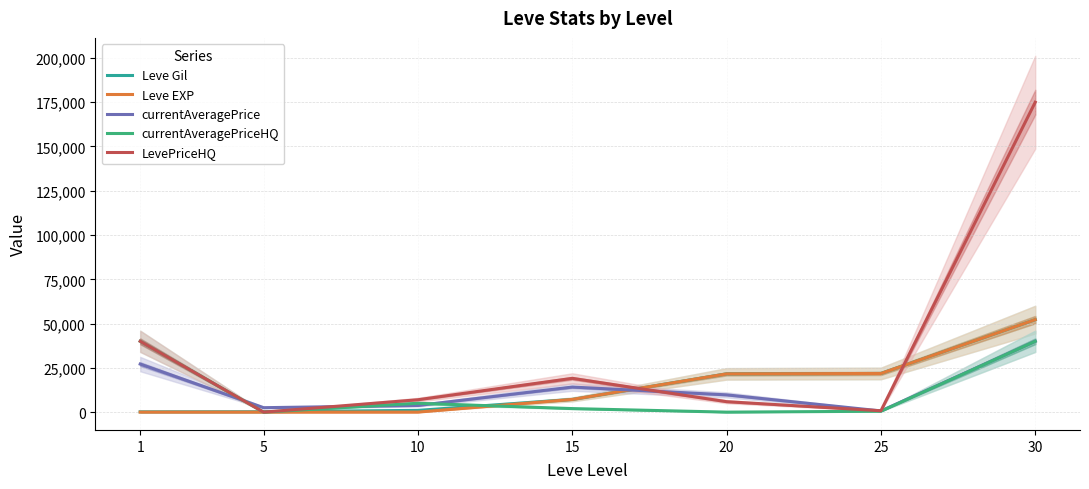

Is the value of Leve Gil at 20 greater than the value of currentAveragePrice at 5?

Yes